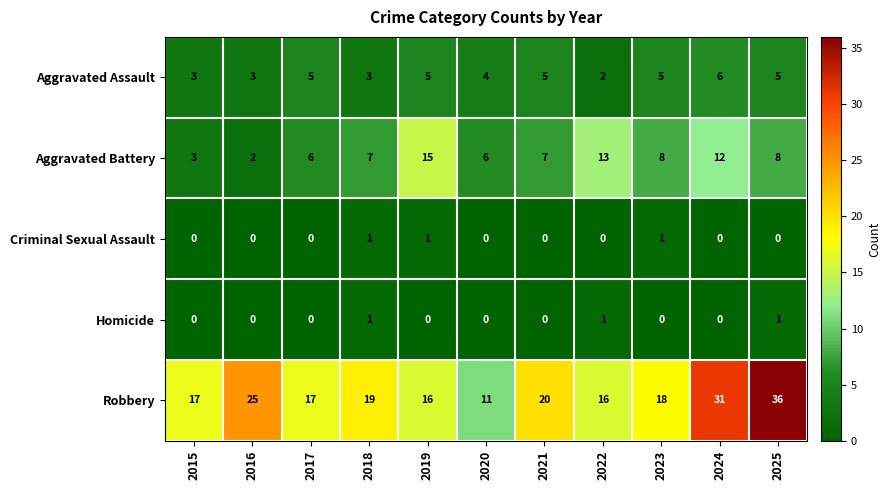

At which label does Aggravated Battery reach its peak?

2019